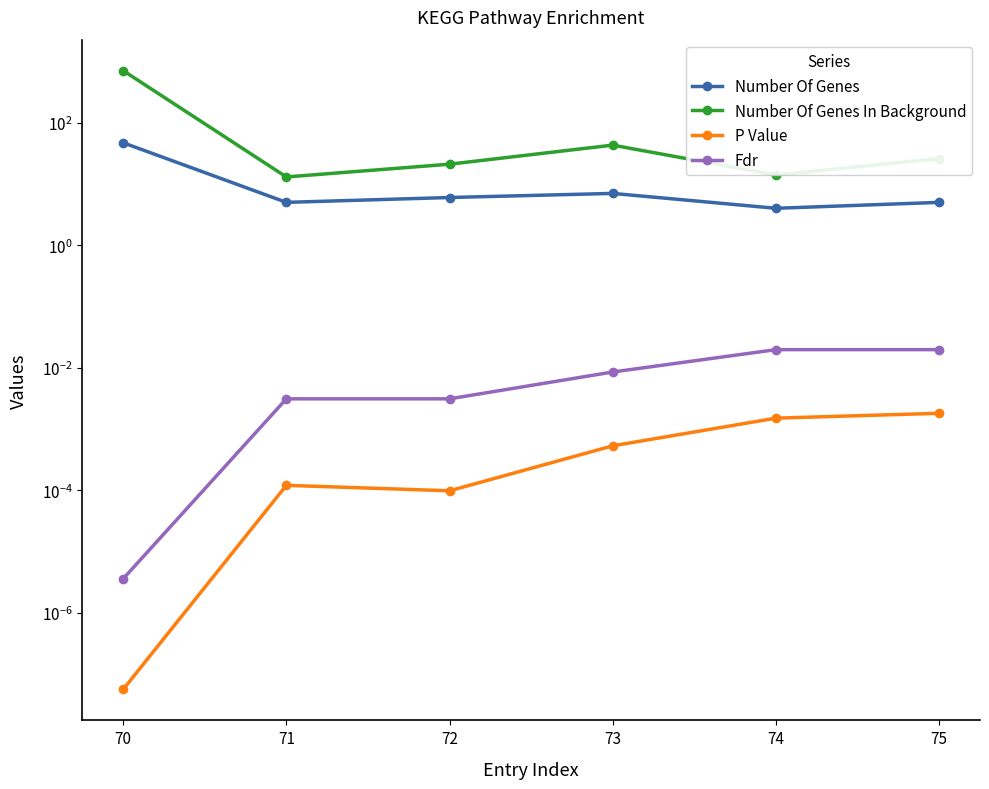

True or false: Fdr has a value of 0.0 at 71.

True